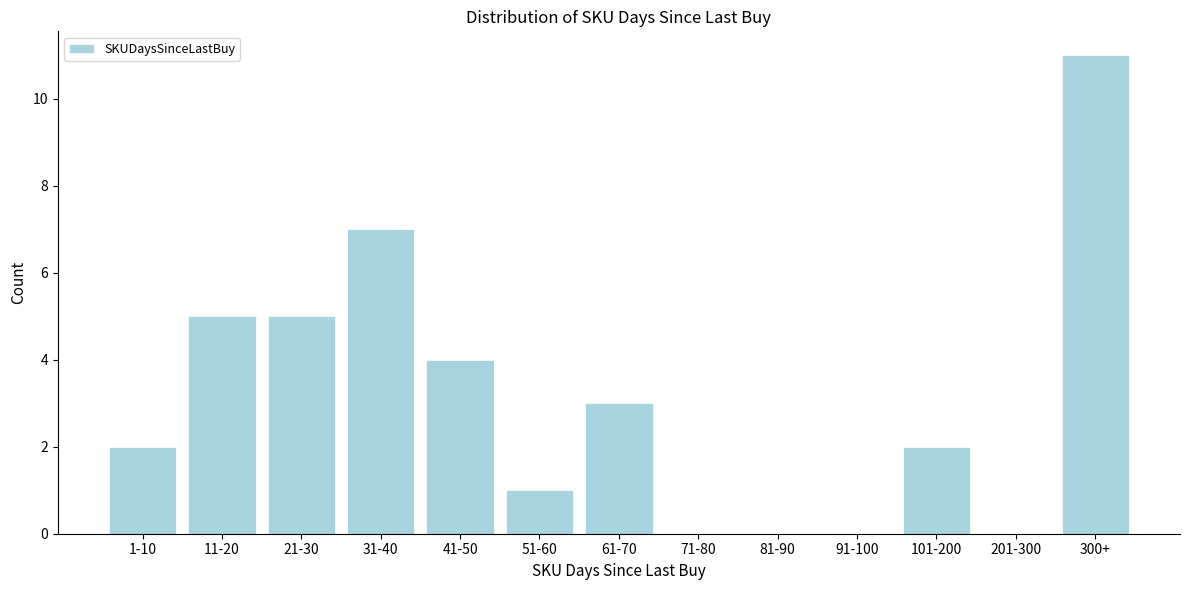

Reading left to right, transcribe all the data shown in this chart.

1-10=2	11-20=5	21-30=5	31-40=7	41-50=4	51-60=1	61-70=3	71-80=0	81-90=0	91-100=0	101-200=2	201-300=0	300+=11